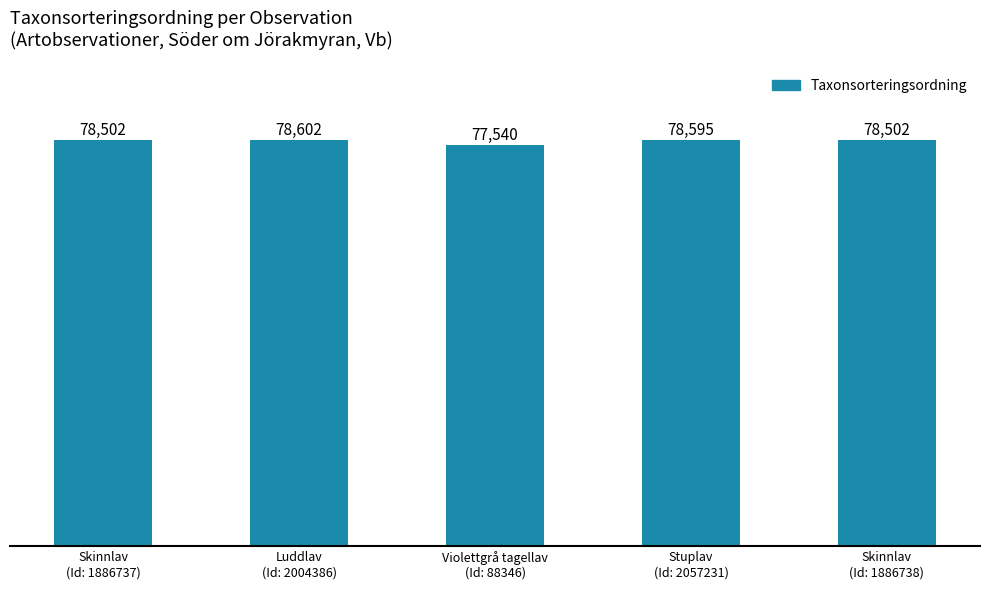

What is the sum of all values?

391741